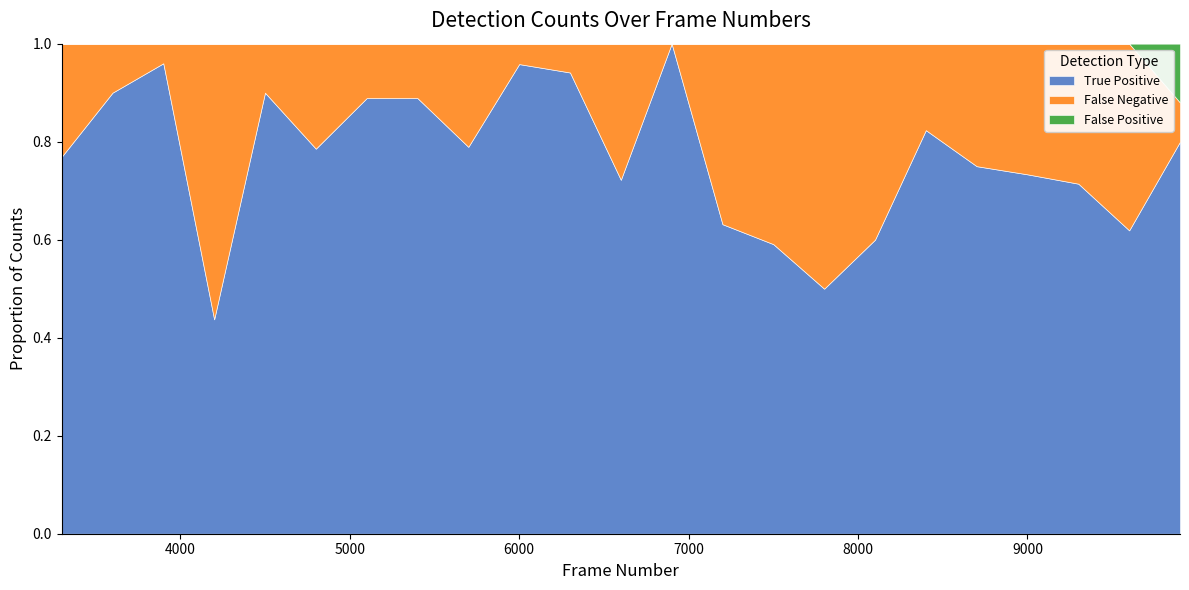

How many interior local valleys does the False Negative series have?

6